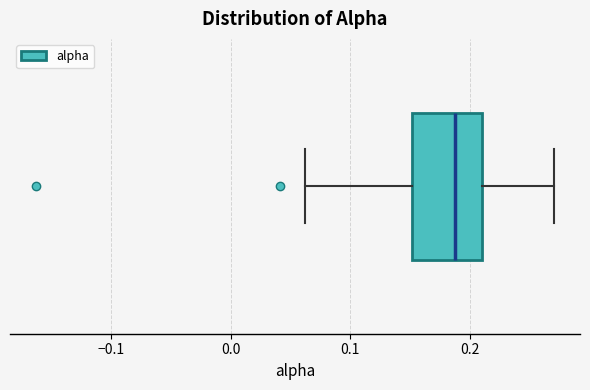

Transcribe this box plot: give where the median line is, the range the box spans, and where the two whiskers end, as read against the x-axis. The values are not printed on the chart, so give them approximately, as read against the axis.

median 0.19, box 0.15 to 0.21, whiskers 0.06 to 0.27